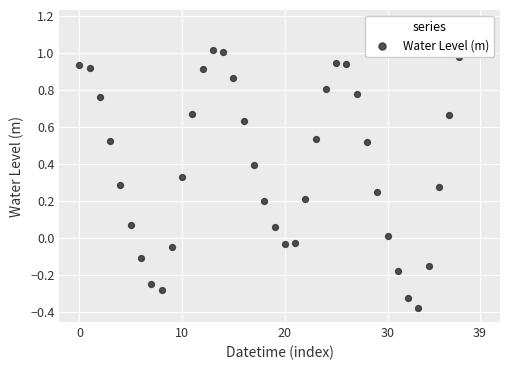

Between 10 and 28, which is larger?

28